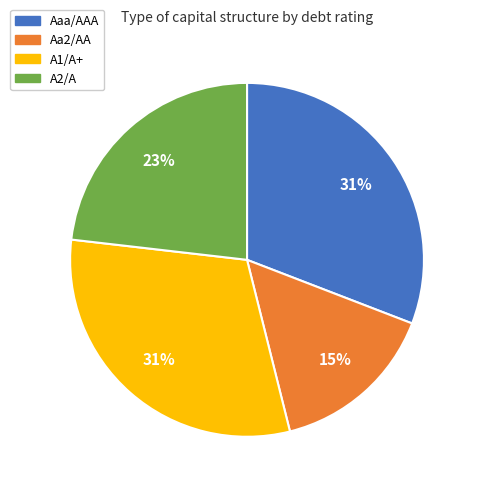

Count the number of slices in the pie.

4